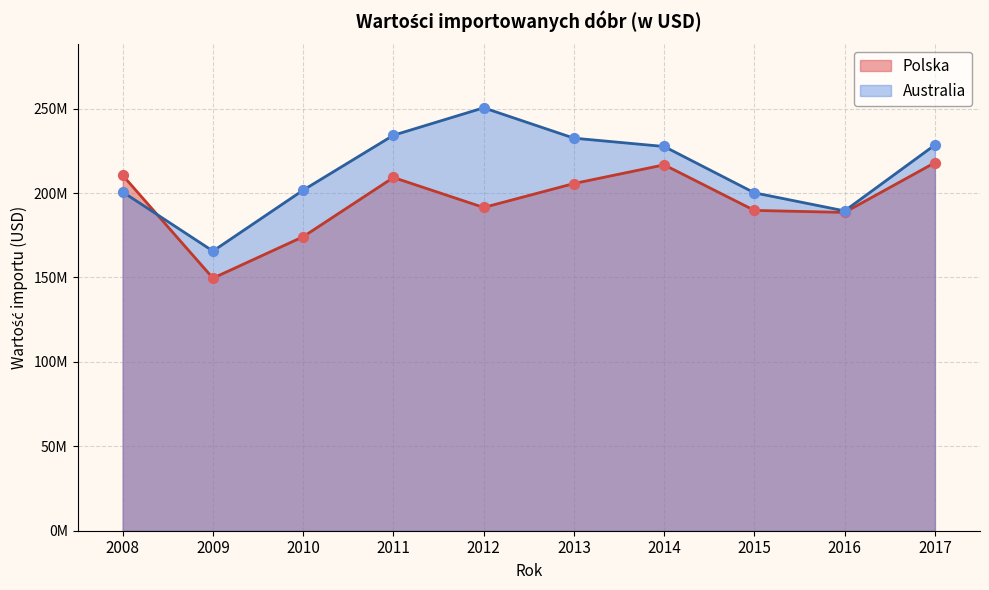

What is the total value across all series at 2016?

377923847